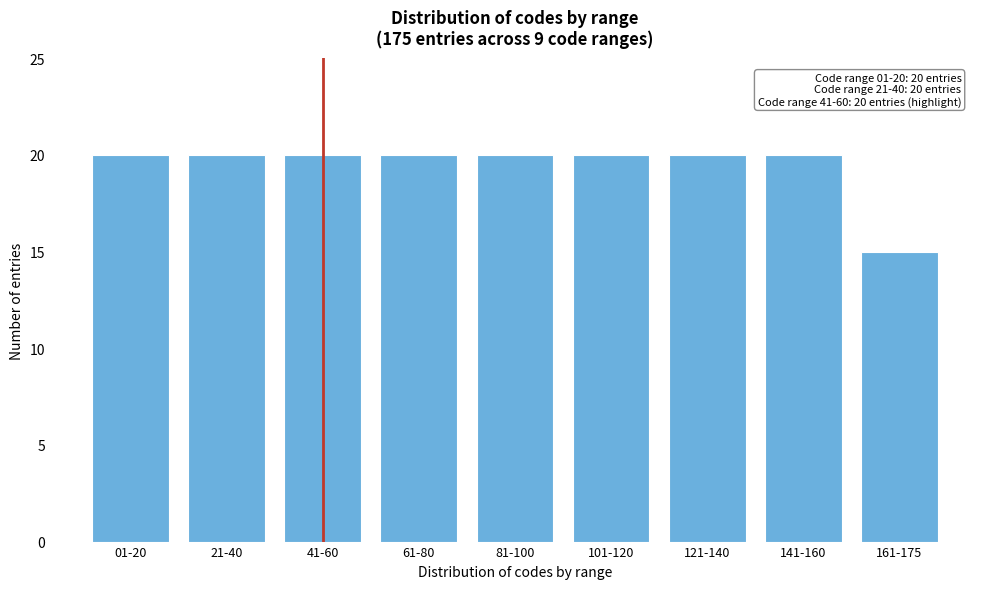

Reading left to right, list all the values displayed in this chart.

20	20	20	20	20	20	20	20	15